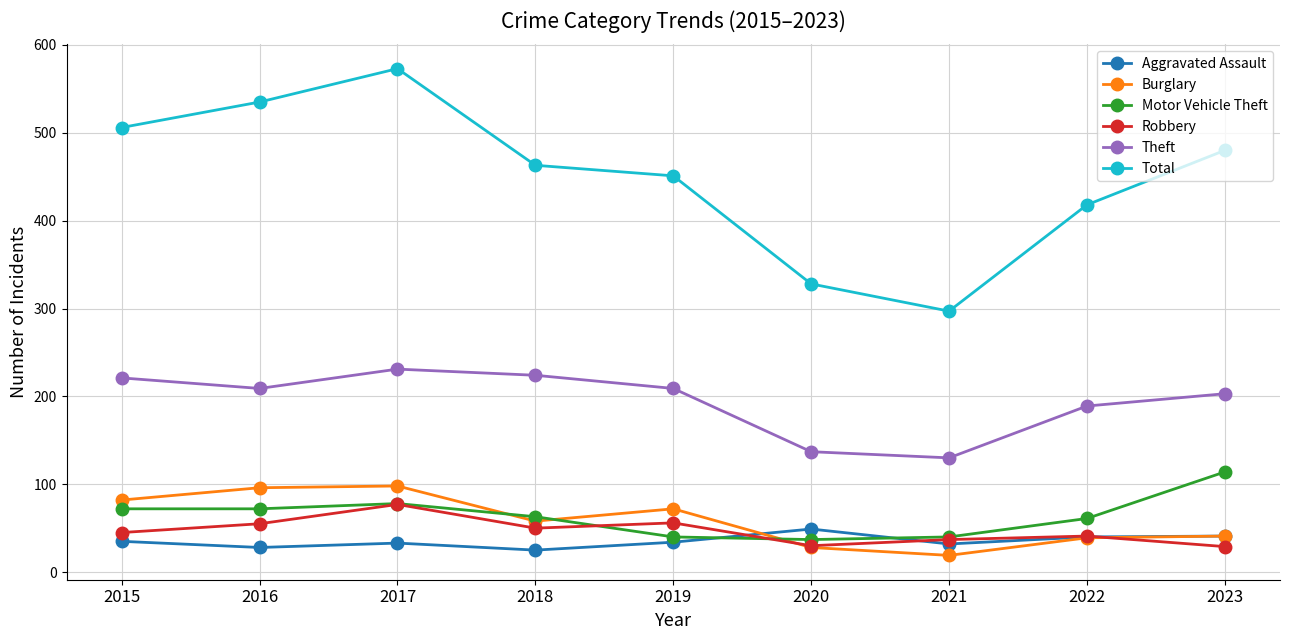

Which series has the largest range (max minus min)?

Total